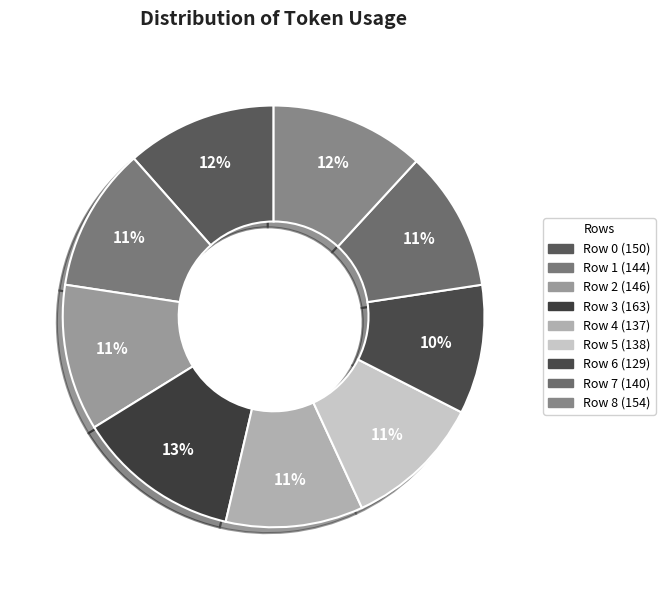

Count the number of slices in the pie.

9